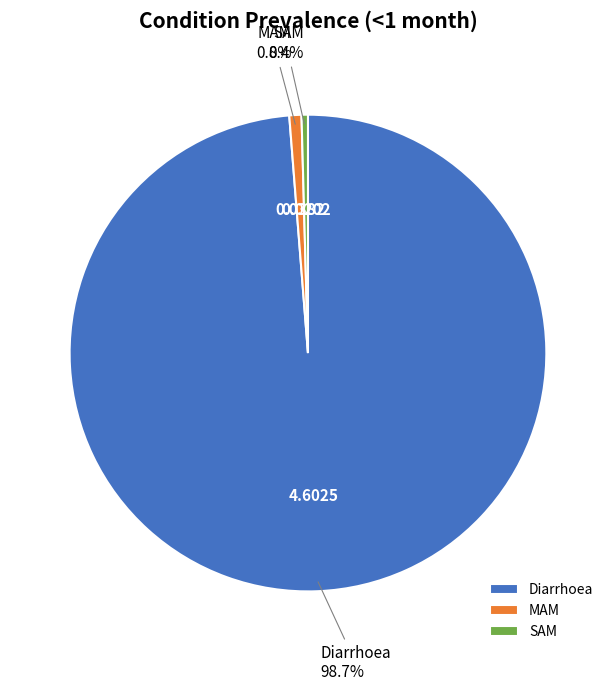

The MAM slice represents 11% of the pie. True or false?

False